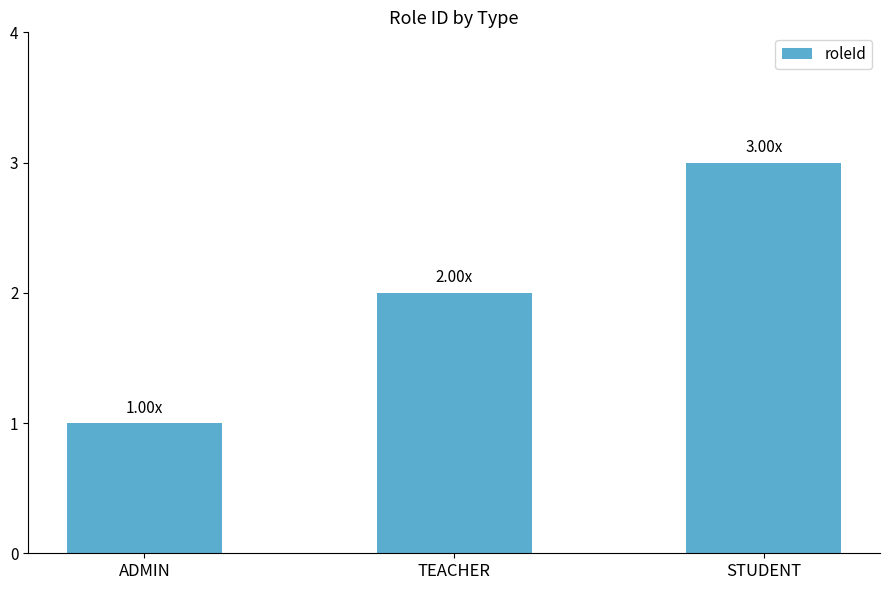

Are the bars horizontal?

No